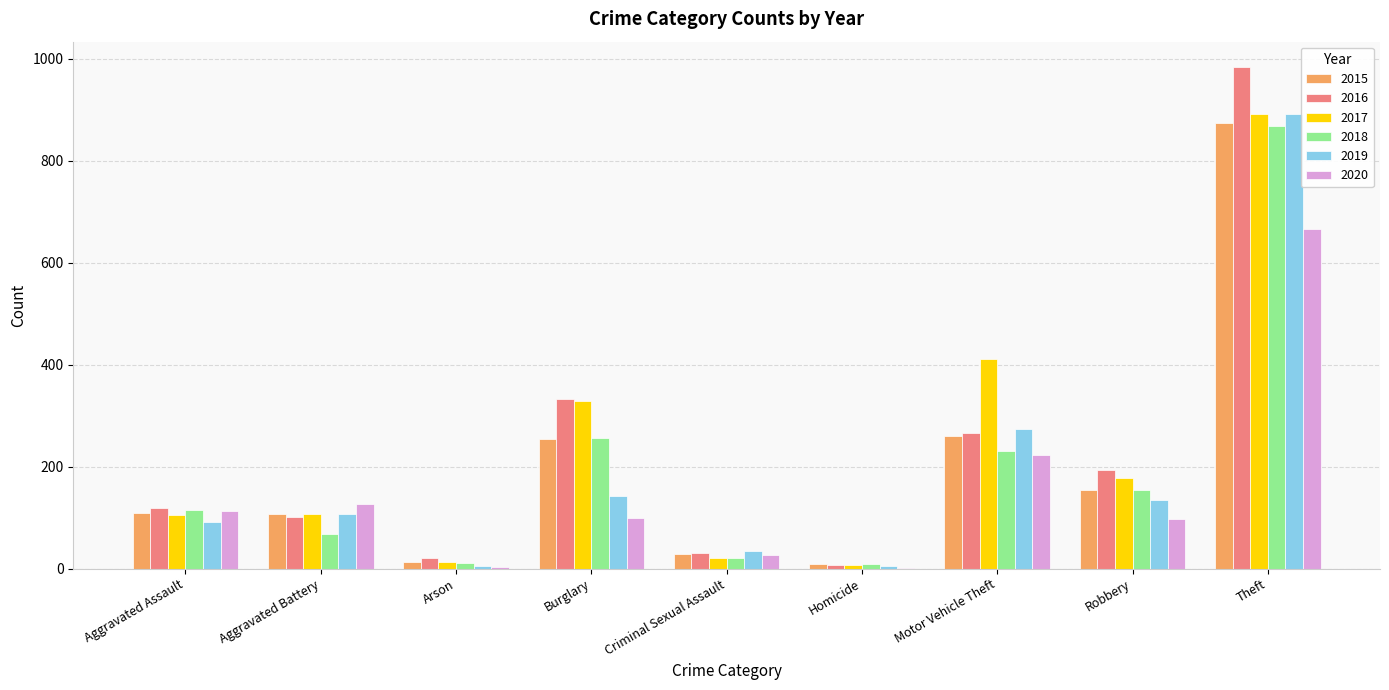

What is the maximum value shown in the chart?

984